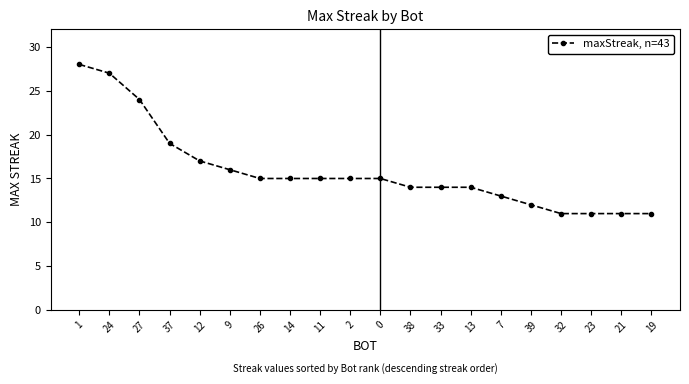

Where does the data first go above 15?

1